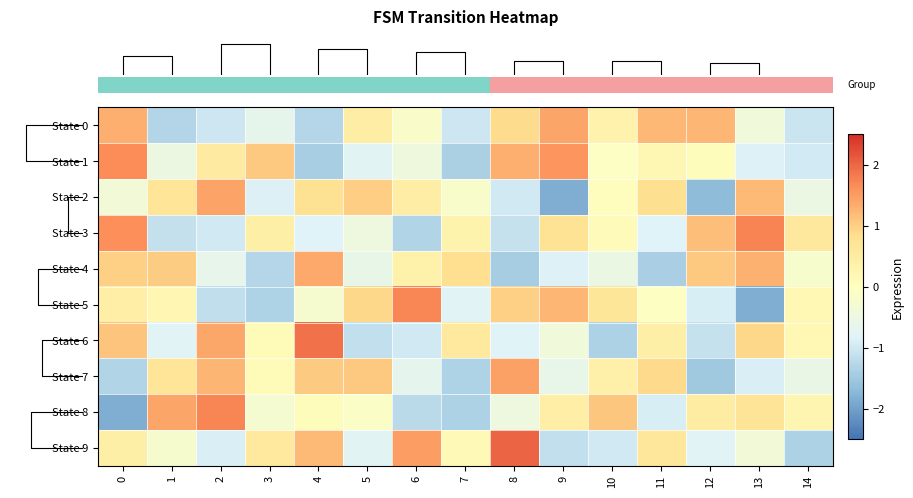

How many categories are shown in the chart?

15